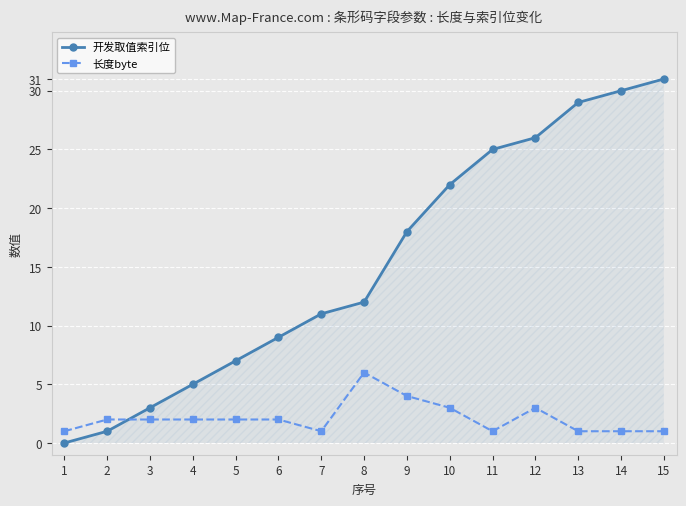

True or false: 开发取值索引位 and 长度byte intersect in this chart.

True